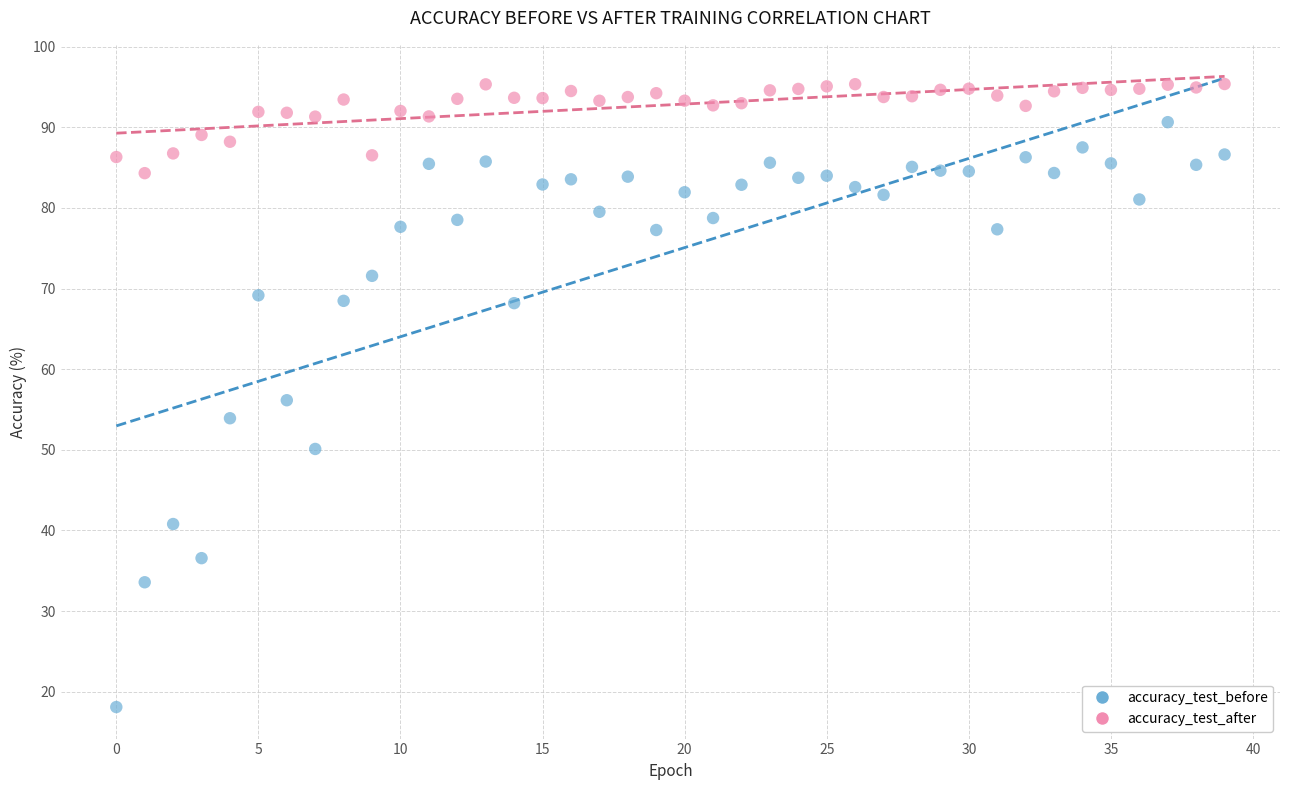

Which series reaches the maximum Y coordinate?

accuracy_test_after